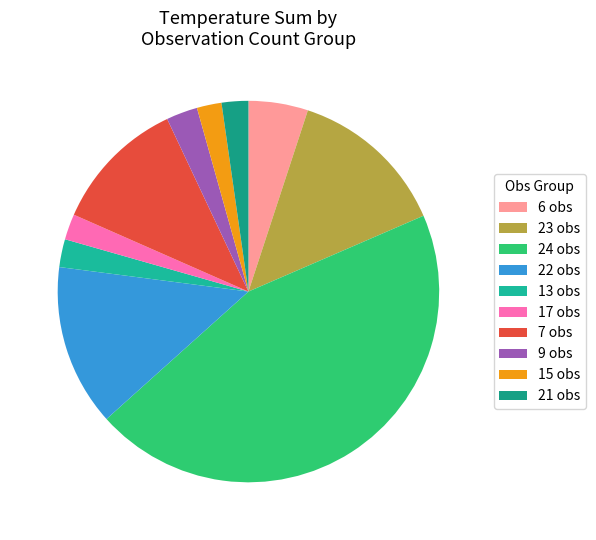

Which slice is the smallest?

15